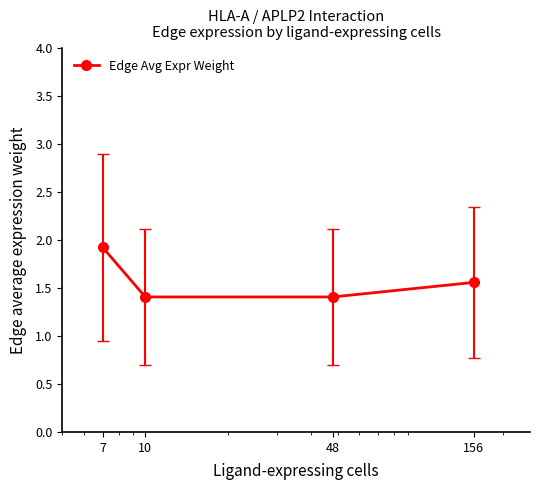

True or false: the data has more than 1 interior local peaks.

False